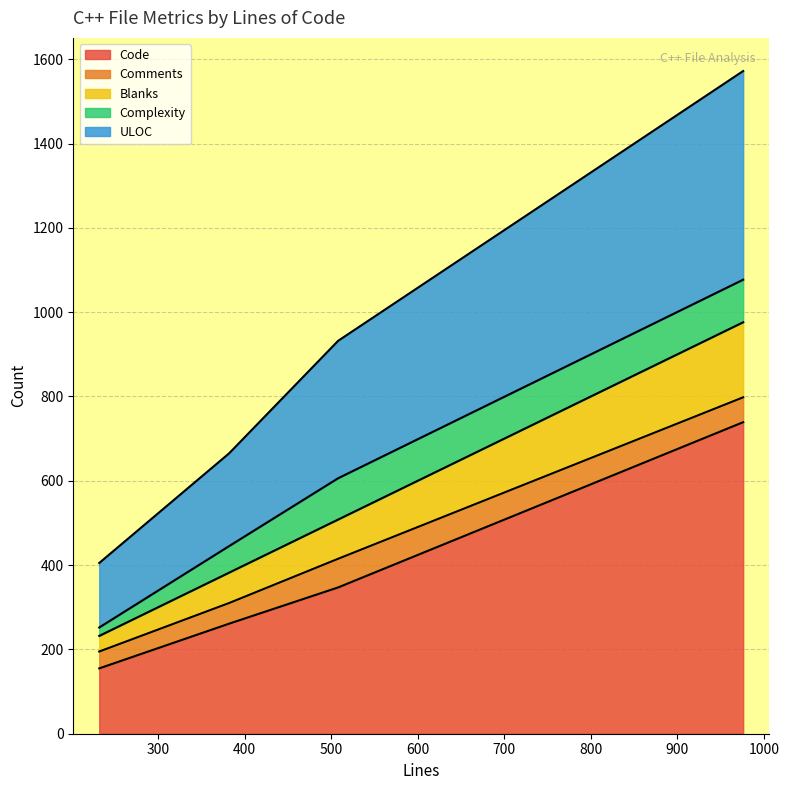

What is the maximum value for Blanks?

178